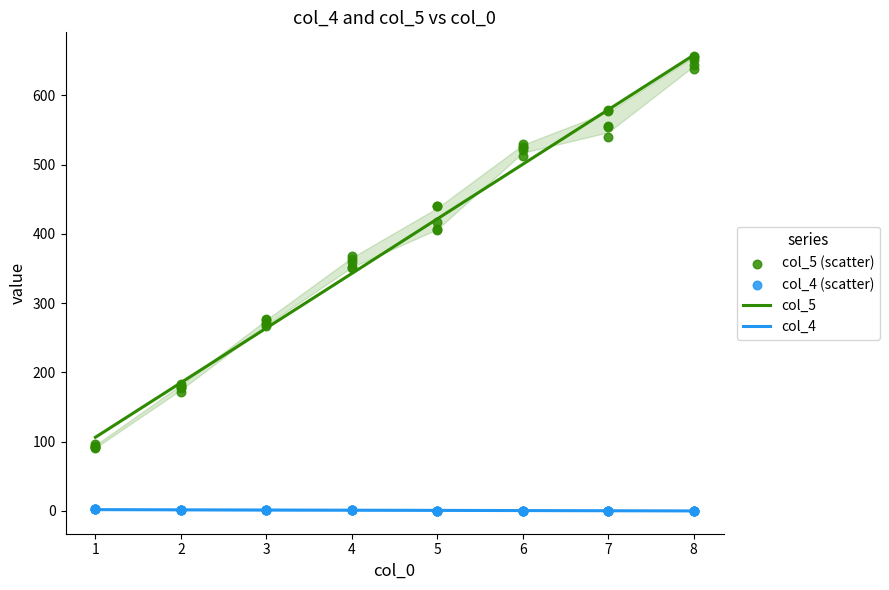

Which series contains the lowest Y value?

col_4